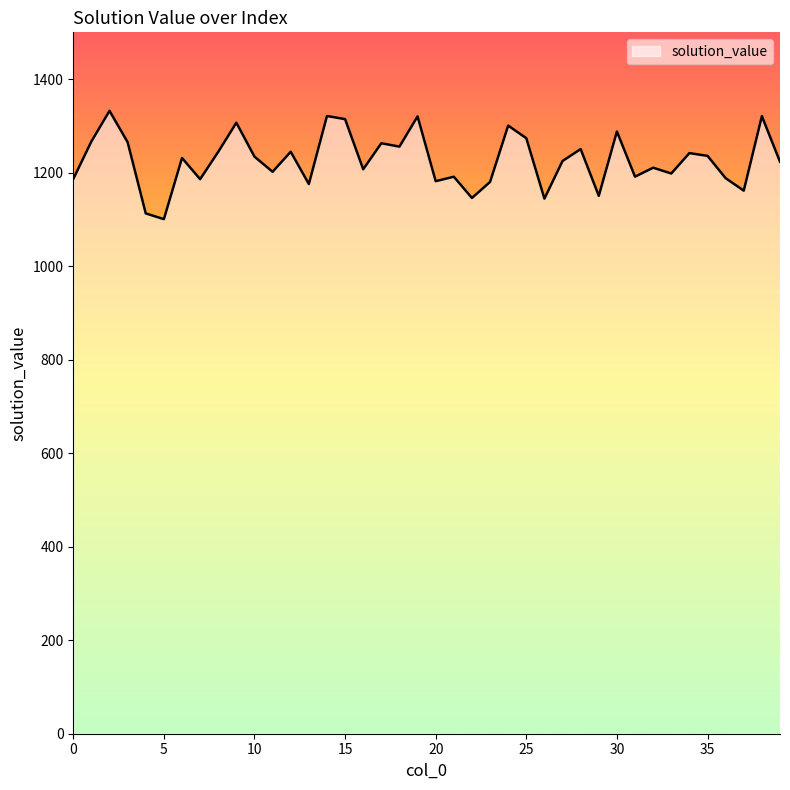

What is the greatest value displayed?

1332.1